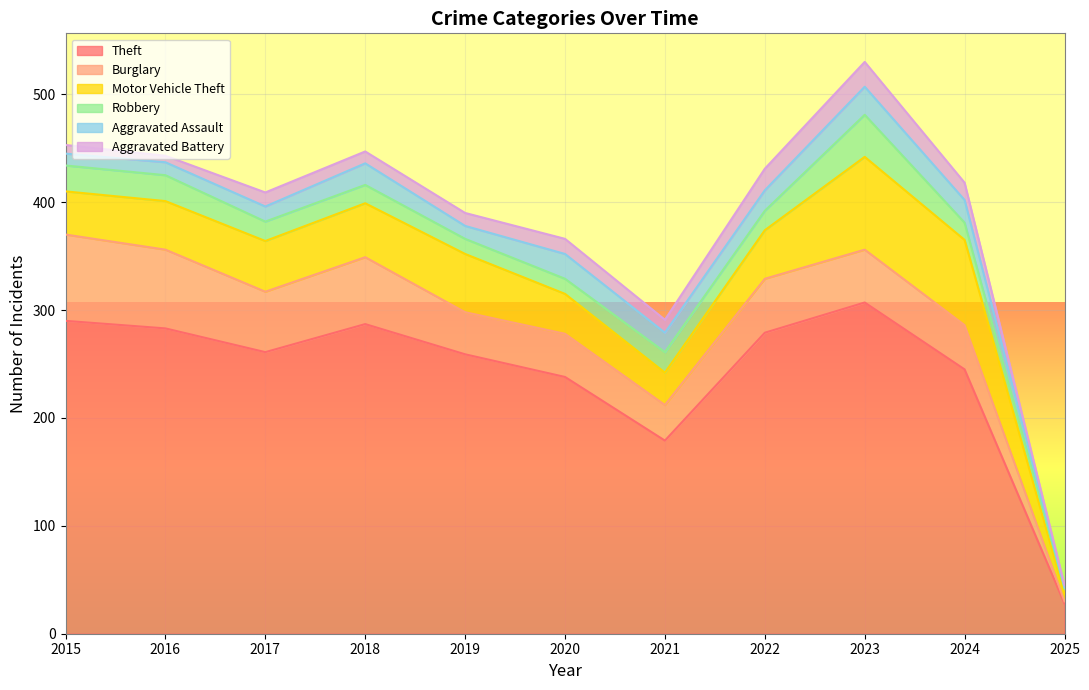

Which label corresponds to the smallest value in the chart?

2025